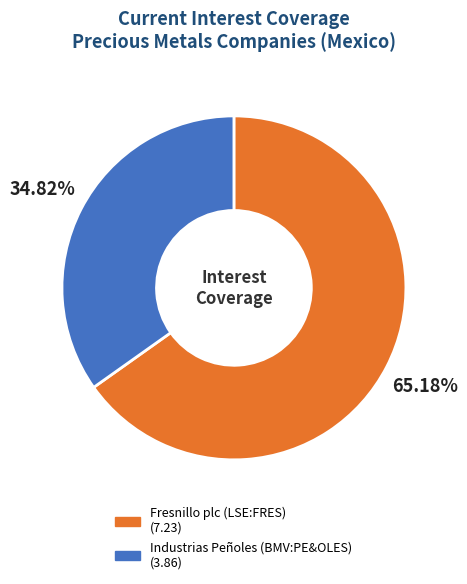

Does any single category account for the majority?

Yes